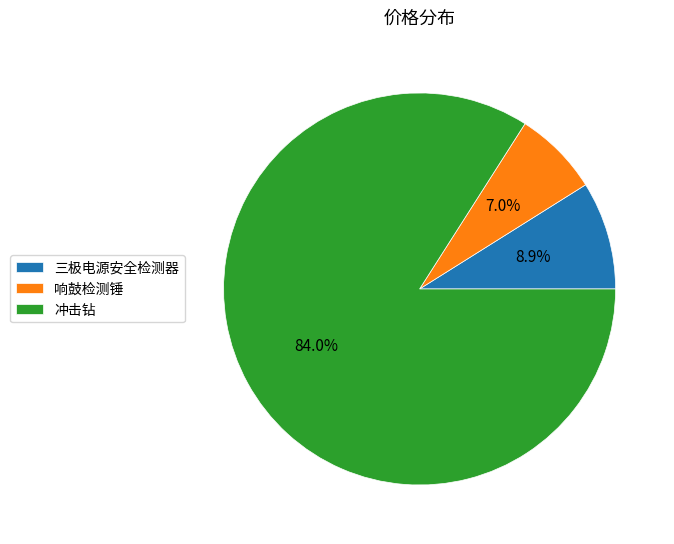

Which category has the smallest portion of the pie?

响鼓检测锤